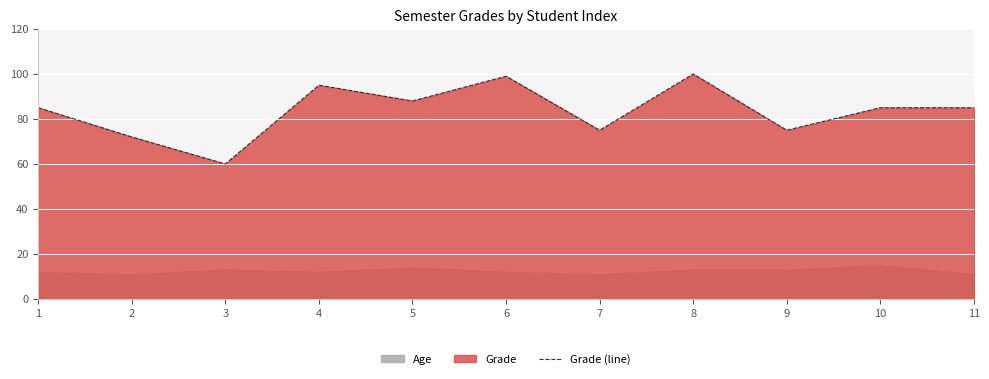

What is the difference between the values at 6 and 9?

24